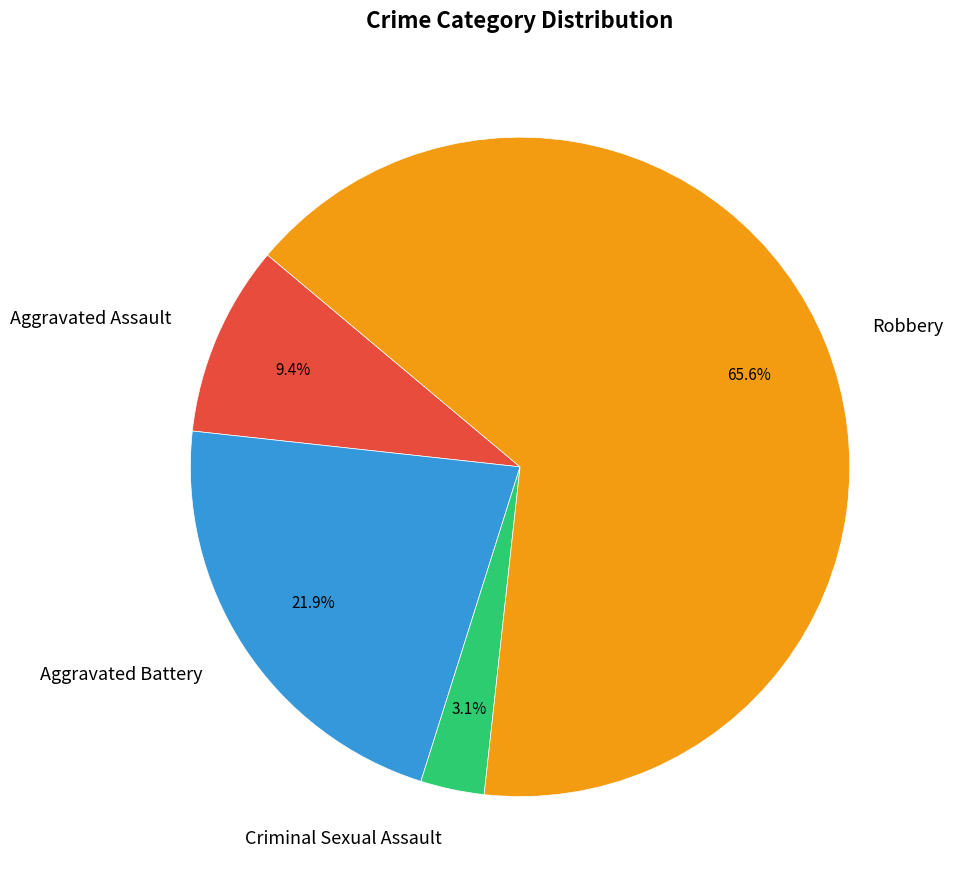

Is it true that Robbery is 59% of the pie?

False